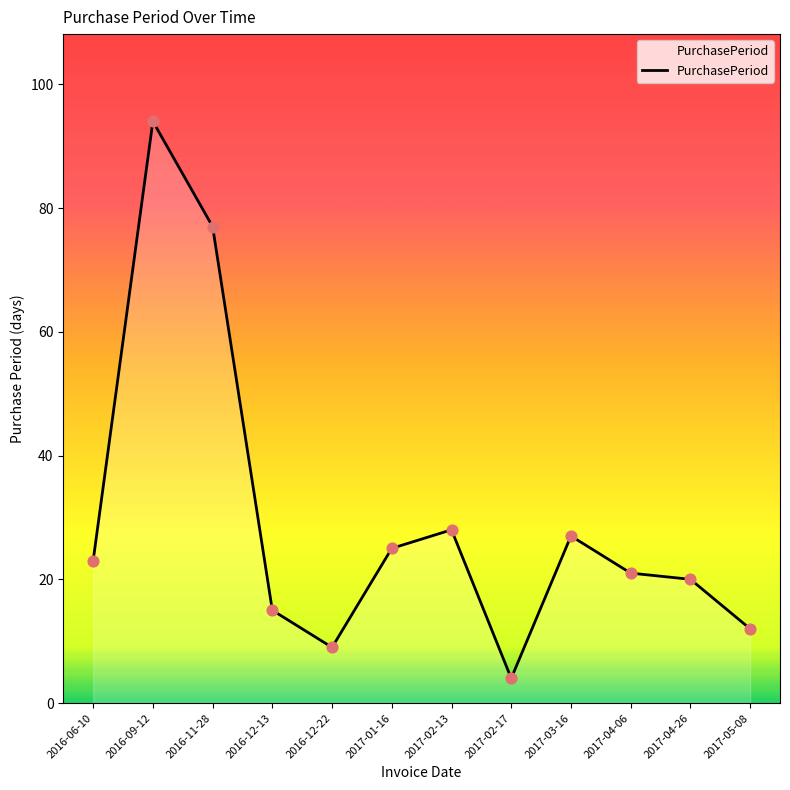

Which has a higher value, 2017-01-16 or 2017-05-08?

2017-01-16